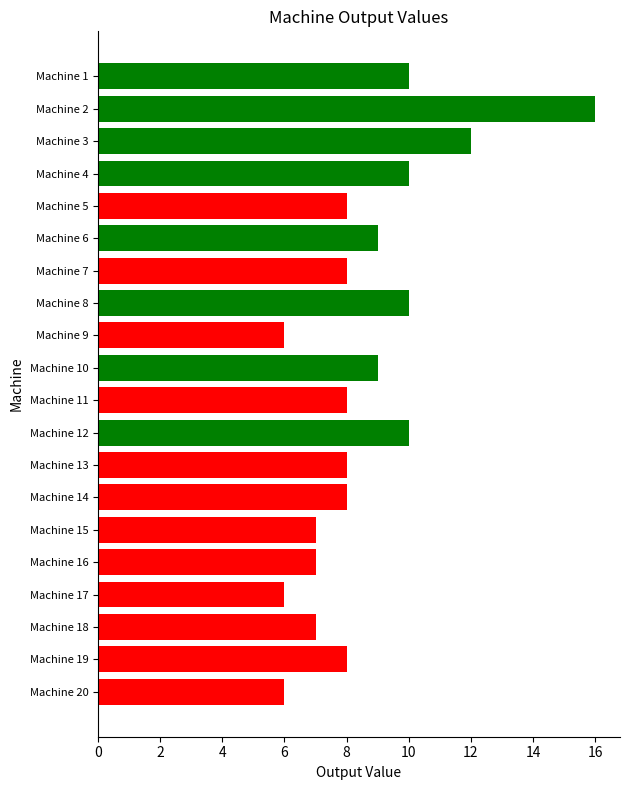

What is the value of the 15th bar from the top?

7